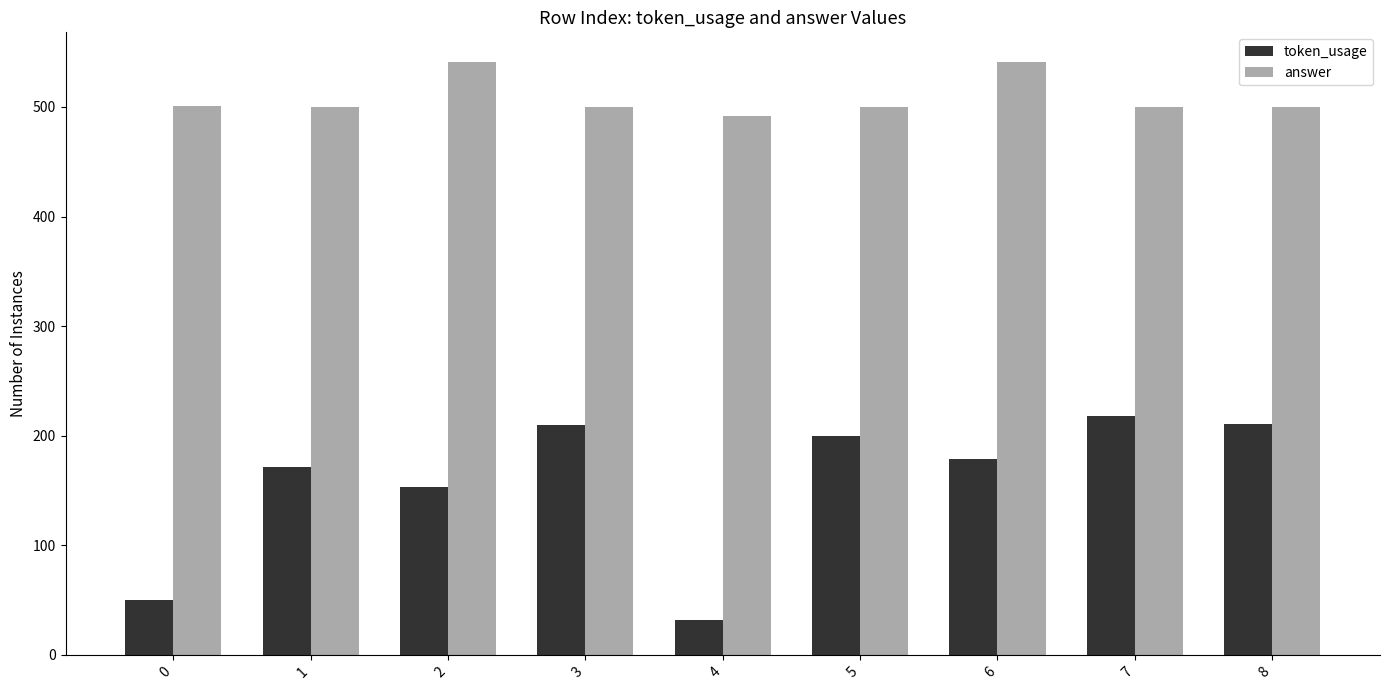

The token_usage series shows 102 at 6. True or false?

False